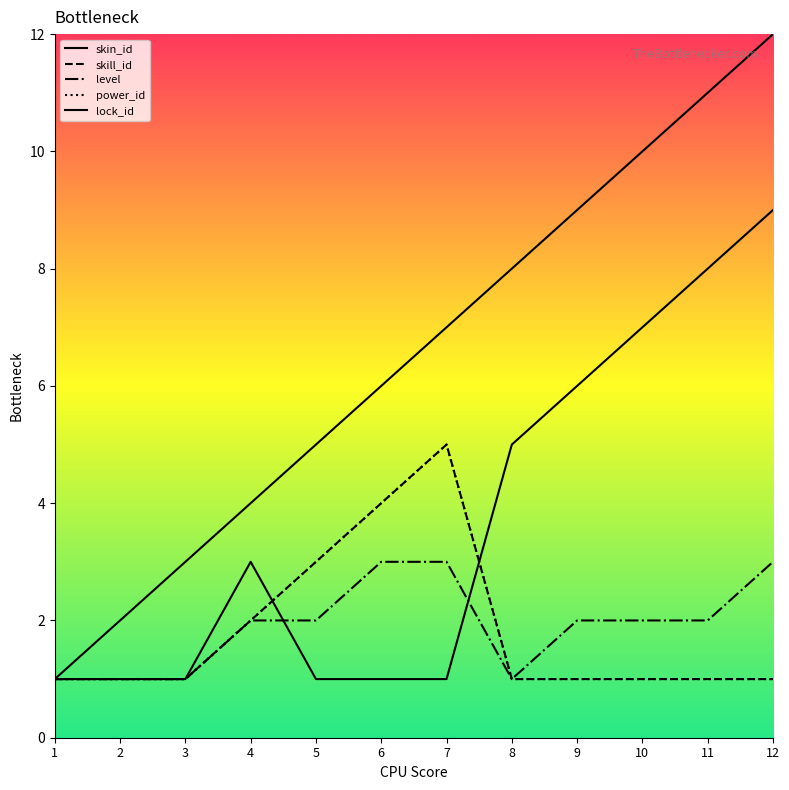

Does the chart display data point markers on the line(s)?

No